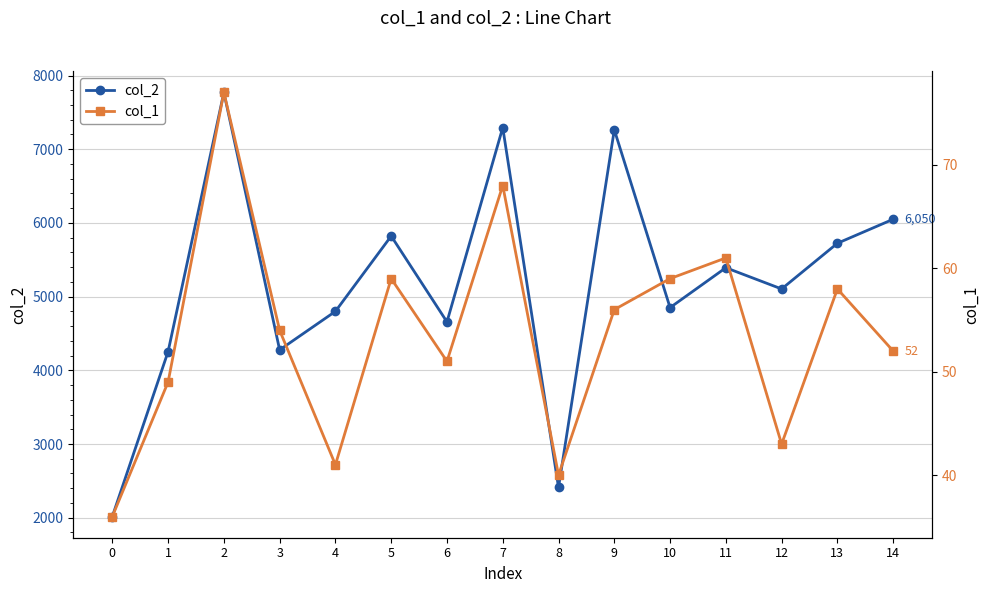

Between 13 and 2, which is larger?

2